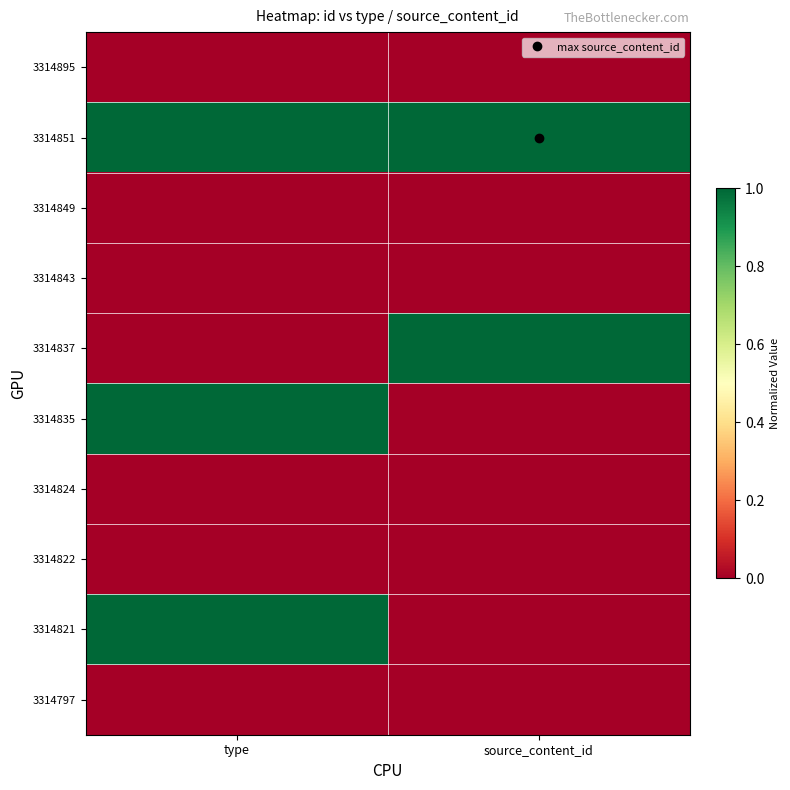

Which has a higher value, type or source_content_id?

type